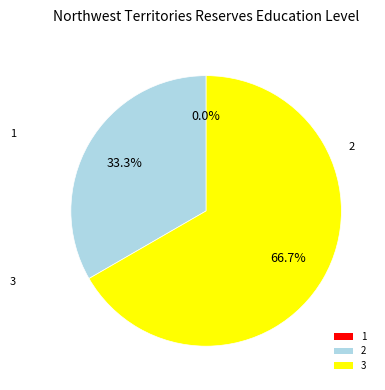

Does 3 account for over 50% of the chart?

Yes